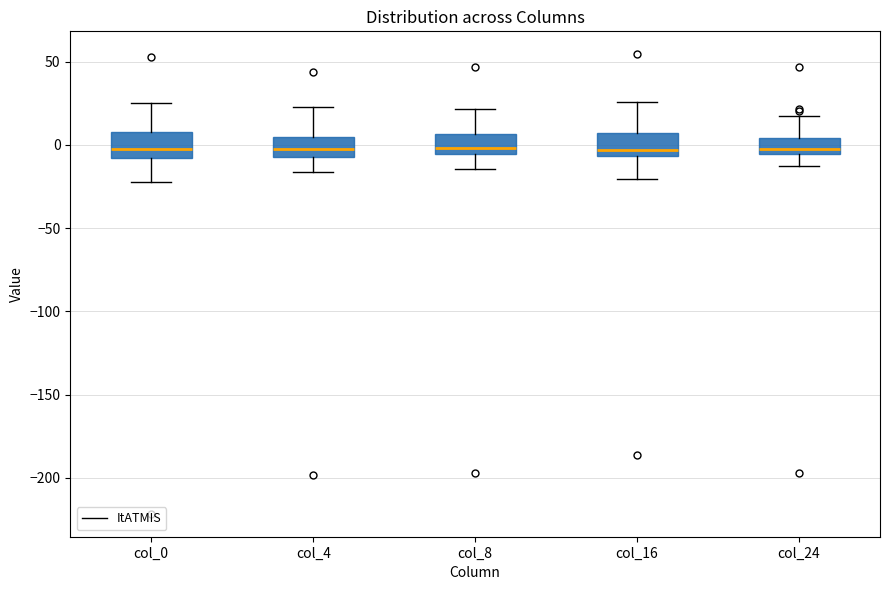

Reading left to right, read every box against the y-axis: the position of its median line, the range the box covers, and the ends of its whiskers. The values are not printed on the chart, so give them approximately, as read against the axis.

col_0: median -5, box -10 to 10, whiskers -25 to 25
col_4: median -5 (inside the box), box -5 to 5, whiskers -15 to 20
col_8: median 0, box -5 to 5, whiskers -15 to 20
col_16: median -5 (just above the box's lower edge), box -5 to 5, whiskers -20 to 25
col_24: median 0, box -5 to 5, whiskers -15 to 15